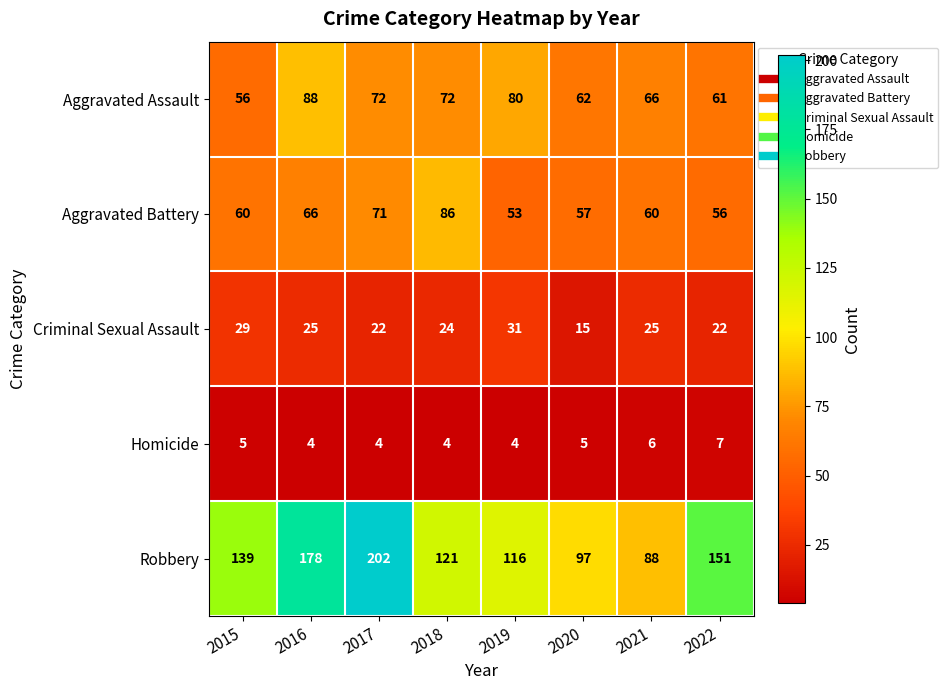

Which category has the lowest value in the Robbery series?

2021